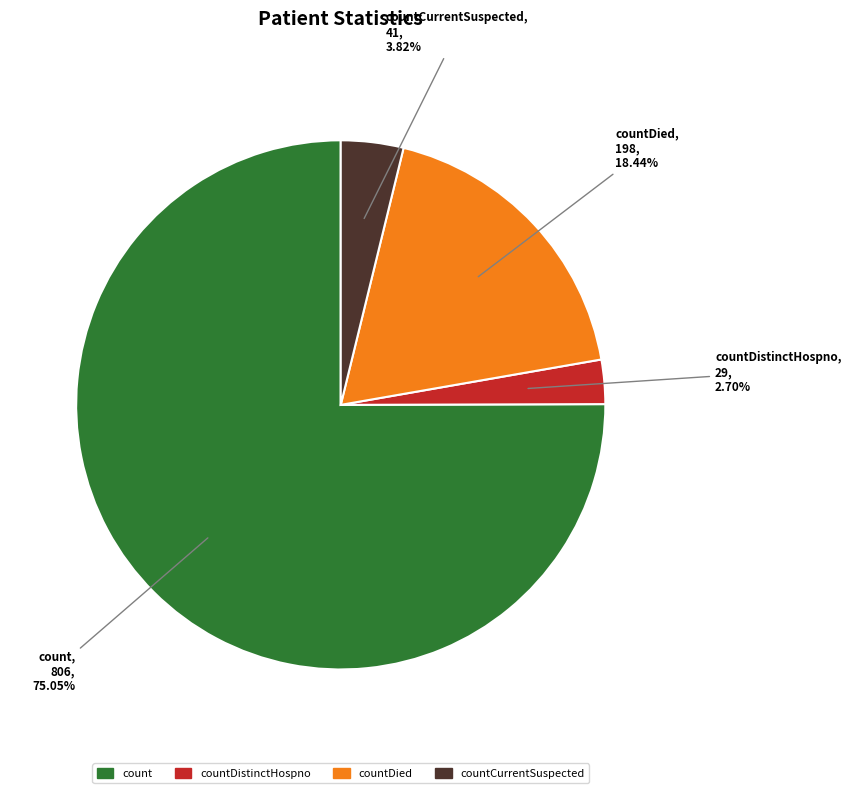

Is there a majority slice in this chart?

Yes